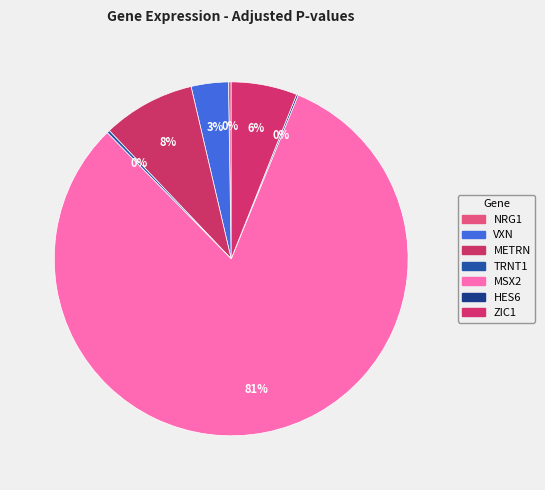

To the nearest percent, what percentage of the pie is METRN?

8%